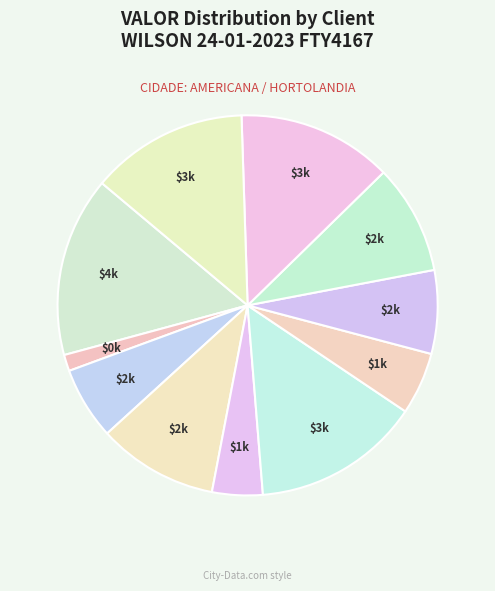

To the nearest percent, what is the average slice percentage?

9%